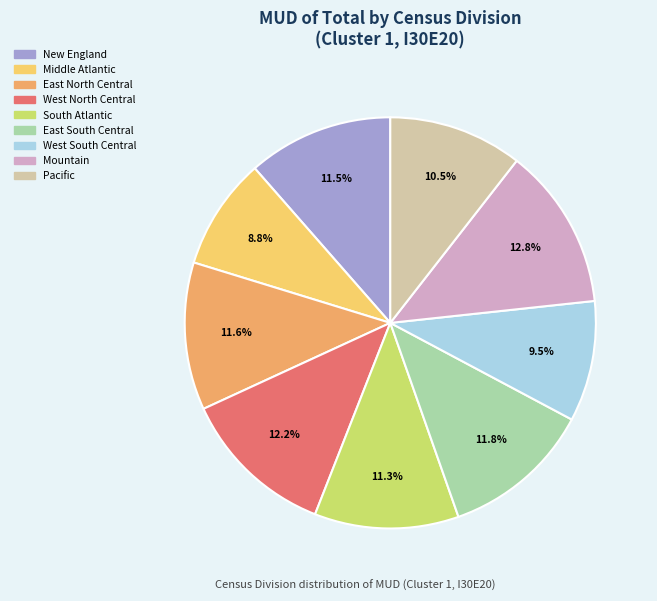

How much of the chart is everything except South Atlantic?

88.7%